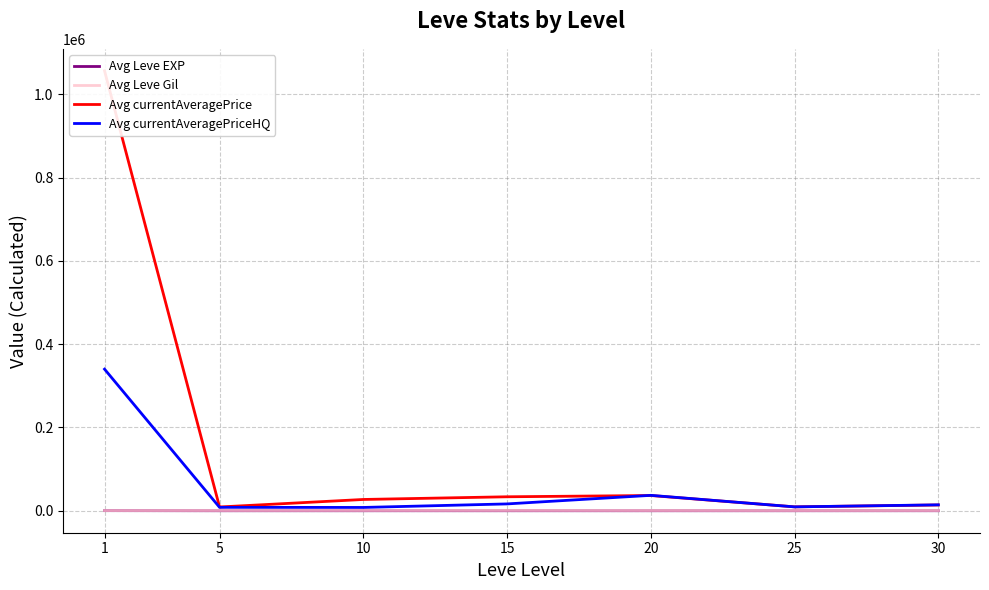

Is it true that Avg Leve EXP equals 47.0 at 30?

True